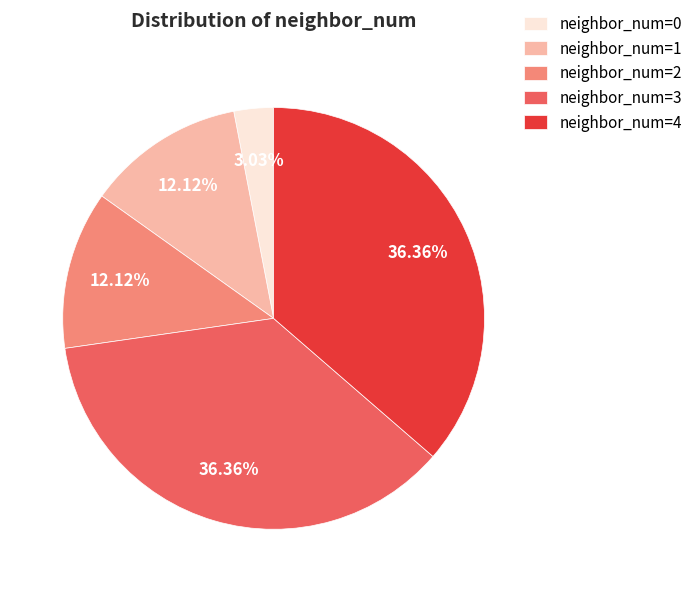

Between neighbor_num=1 and neighbor_num=3, which is larger?

neighbor_num=3